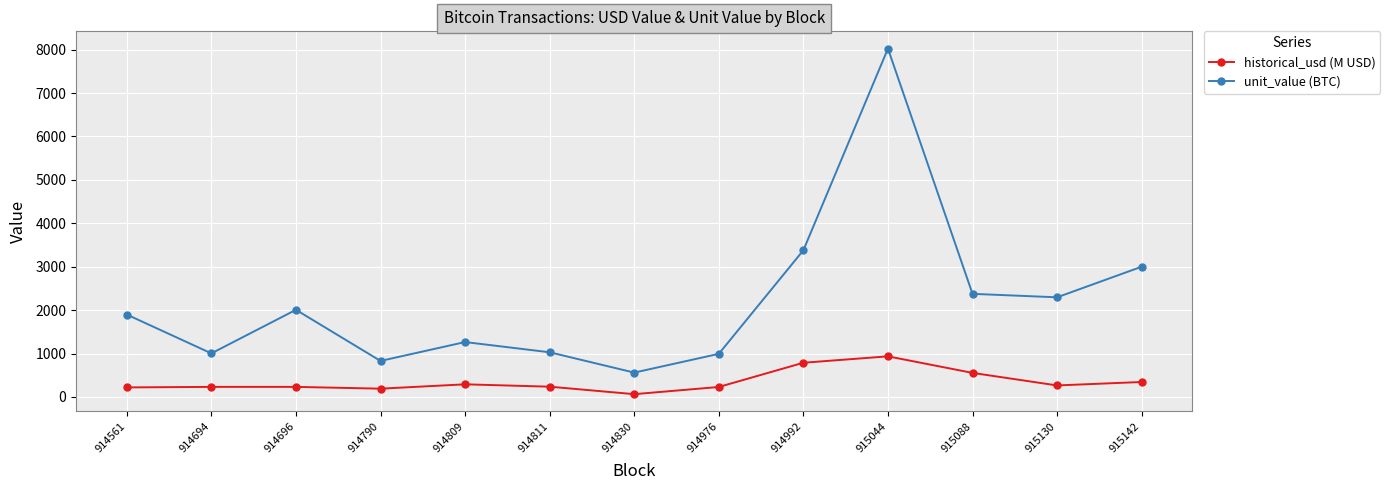

What is the lowest value of the historical_usd (M USD) series?

64.4